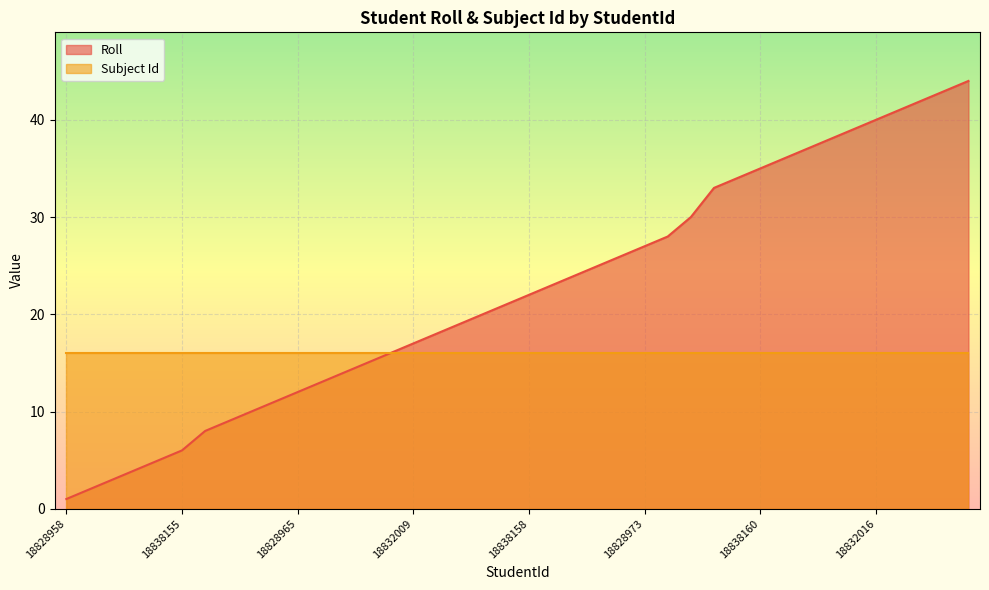

Is it true that the value at 18838160 is 9?

False